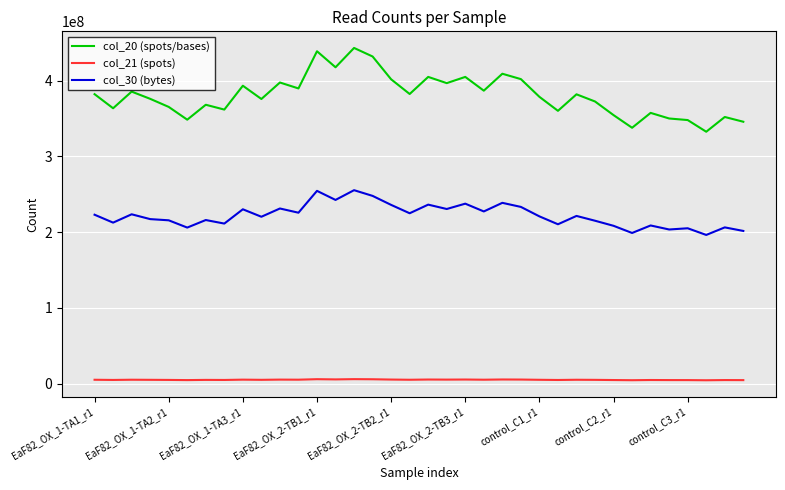

True or false: col_20 (spots/bases) and col_30 (bytes) cross at least once.

False